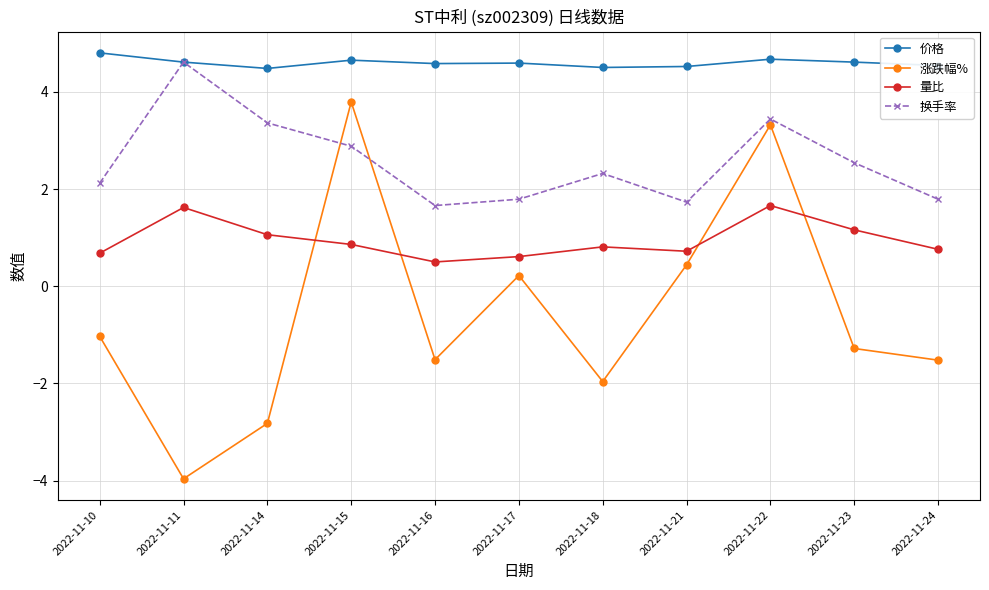

What is the value of the 价格 point at the 9th from the left?

4.7